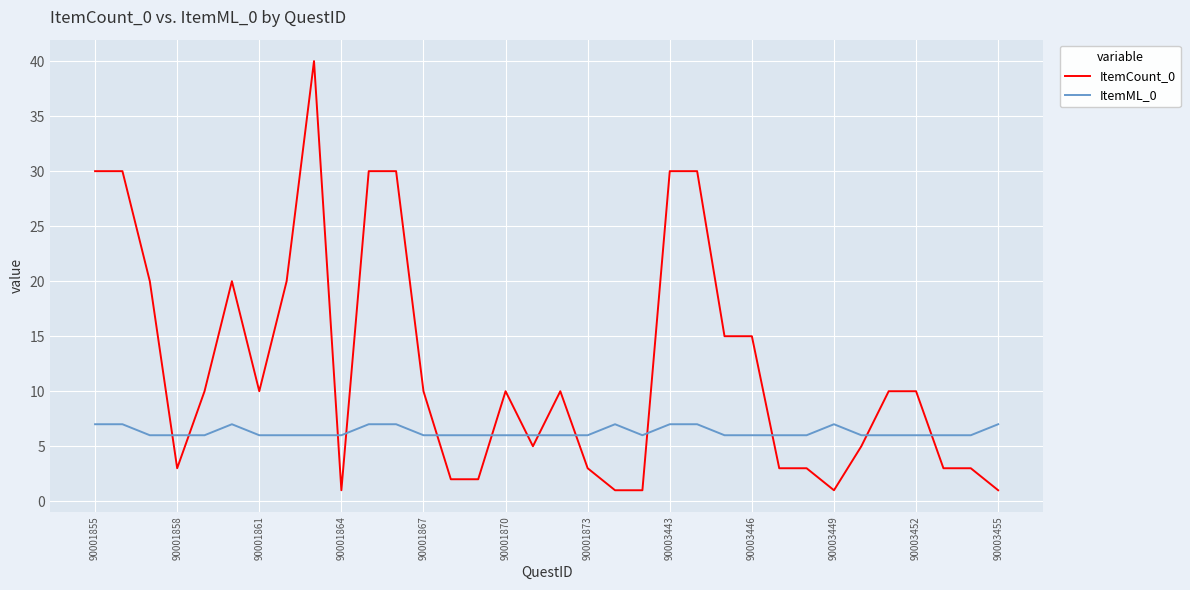

Which series has the largest total across all categories?

ItemCount_0